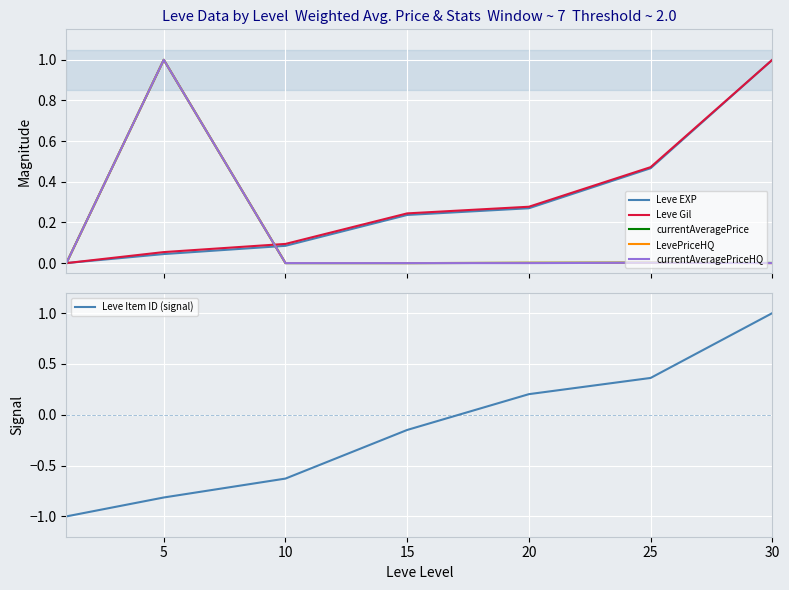

Where is the first local maximum for LevePriceHQ?

5